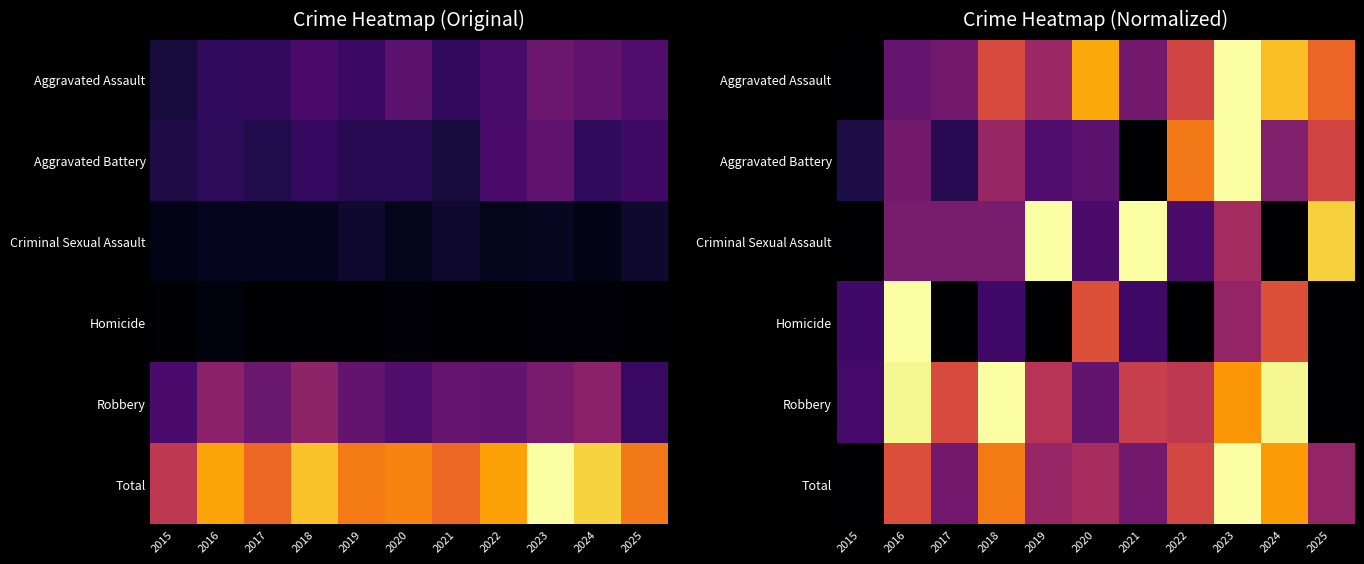

Which category has the lowest value across all series?

2015